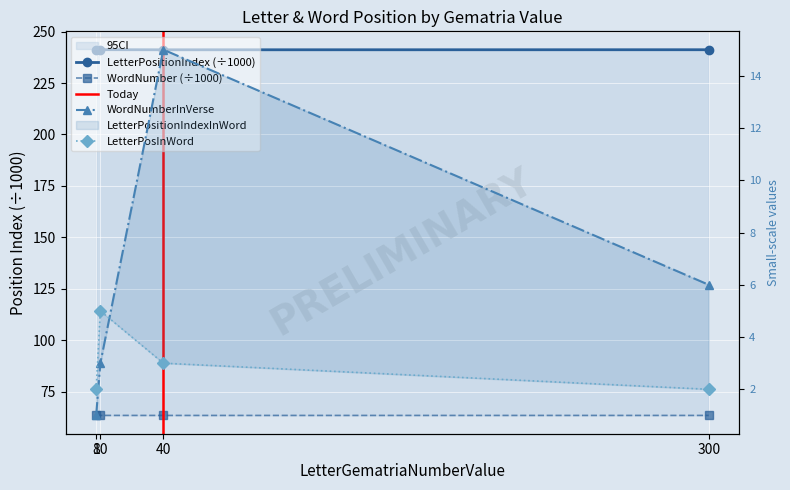

What is the maximum value for WordNumberInVerse?

15.0